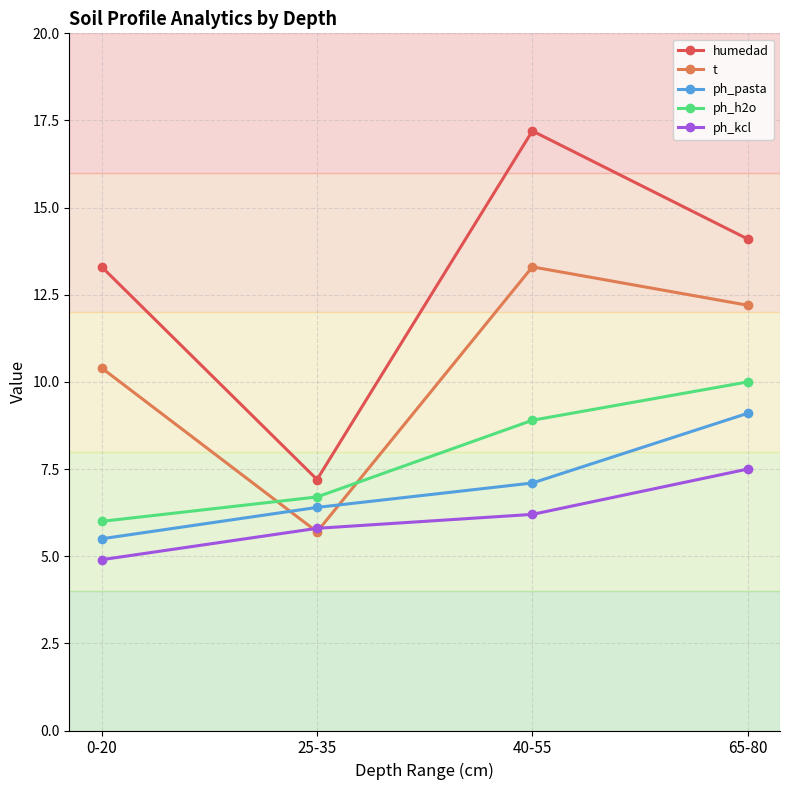

True or false: t has a value of 18.3 at 0-20.

False